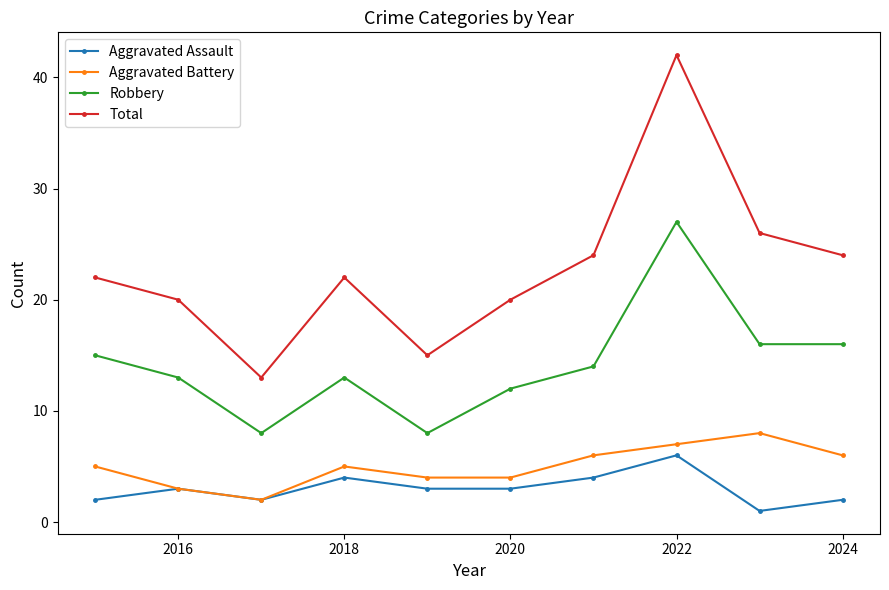

Which series has the largest total across all categories?

Total